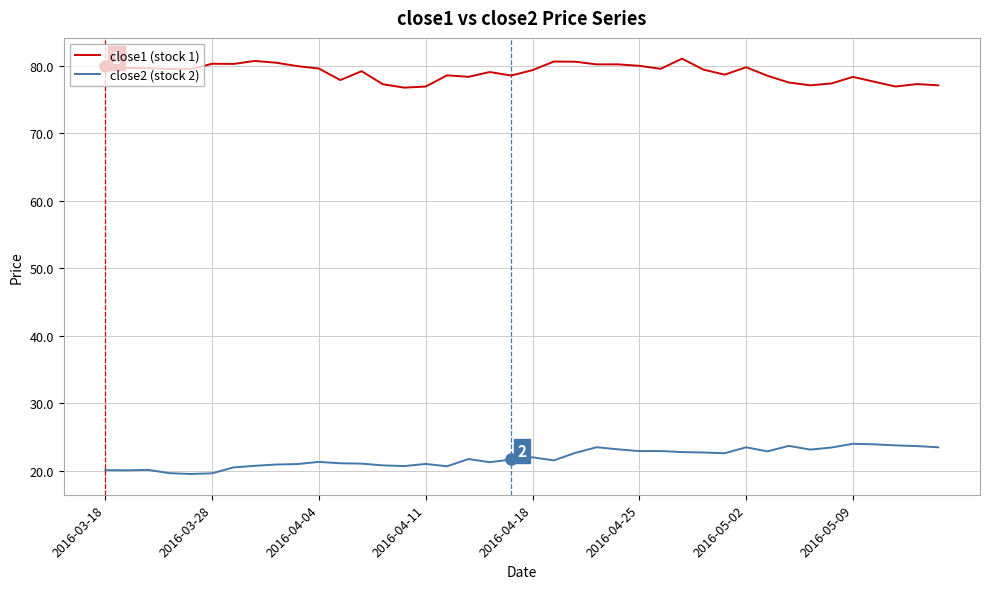

Which series has the largest total across all categories?

close1 (stock 1)